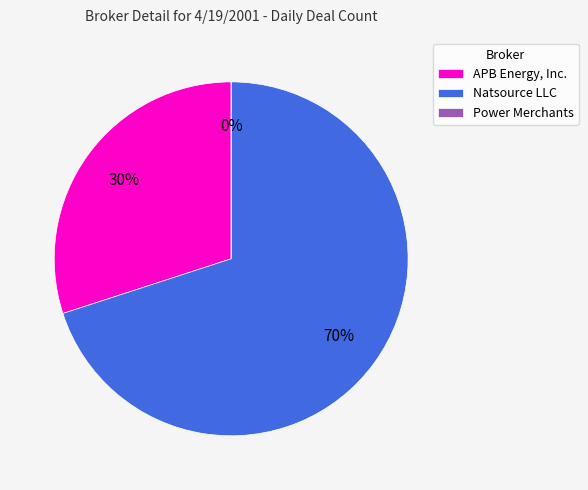

What percentage do Power Merchants and Natsource LLC together represent?

70.0%